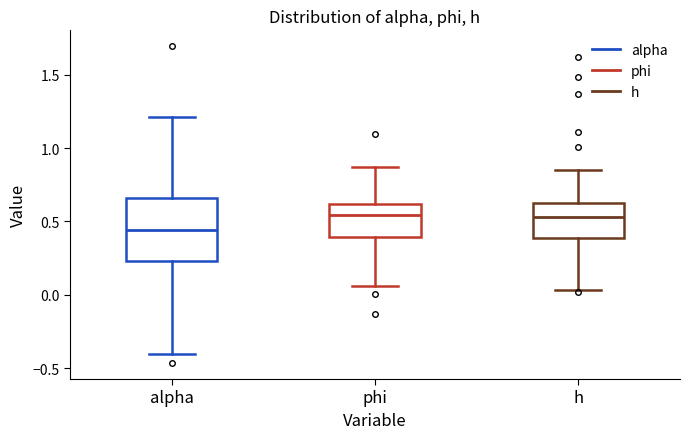

Where is the upper edge of the box for phi on the y-axis? The values are not printed on the chart, so give them approximately, as read against the axis.

0.60